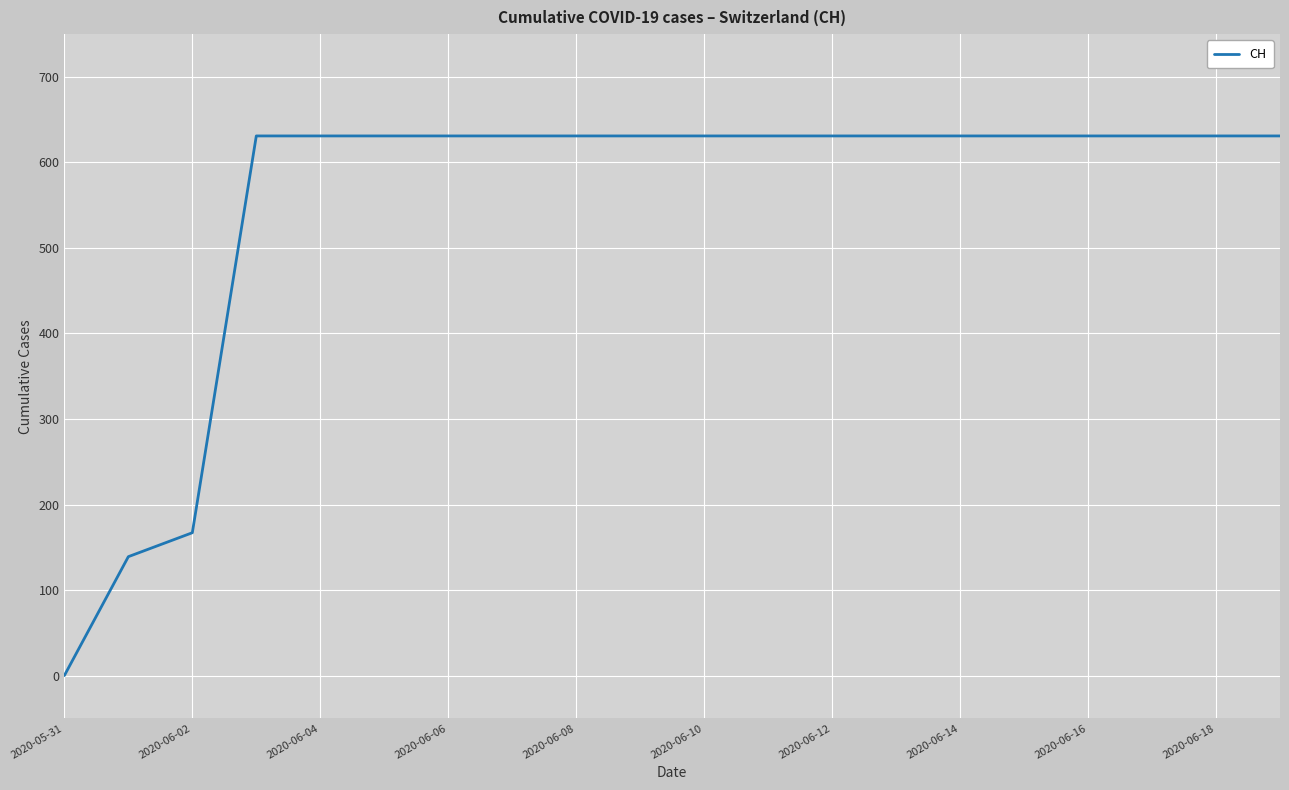

What is the maximum value shown in the chart?

631